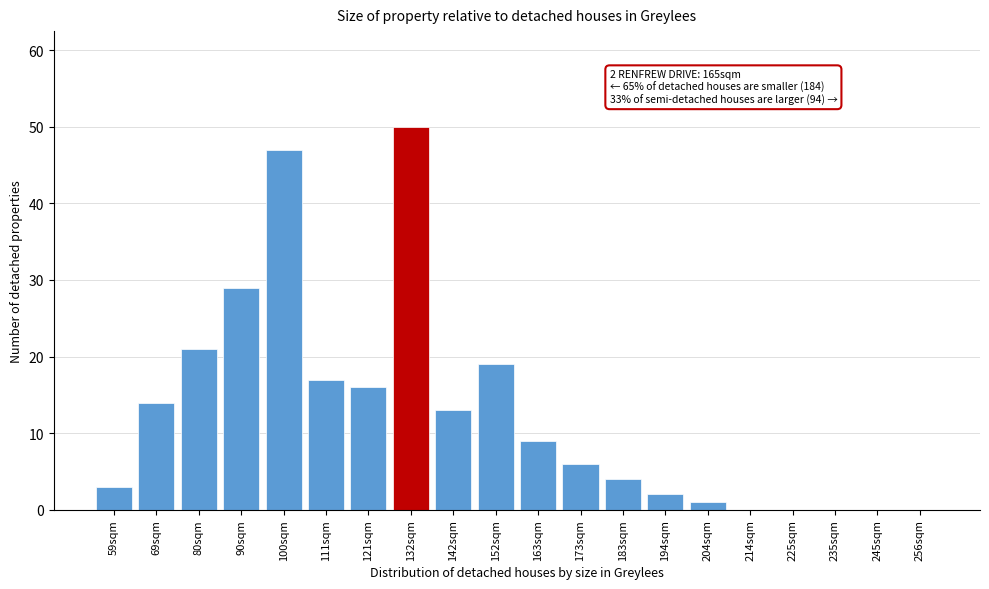

Reading left to right, list all the values displayed in this chart.

59sqm=3	69sqm=14	80sqm=21	90sqm=29	100sqm=47	111sqm=17	121sqm=16	132sqm=50	142sqm=13	152sqm=19	163sqm=9	173sqm=6	183sqm=4	194sqm=2	204sqm=1	214sqm=0	225sqm=0	235sqm=0	245sqm=0	256sqm=0